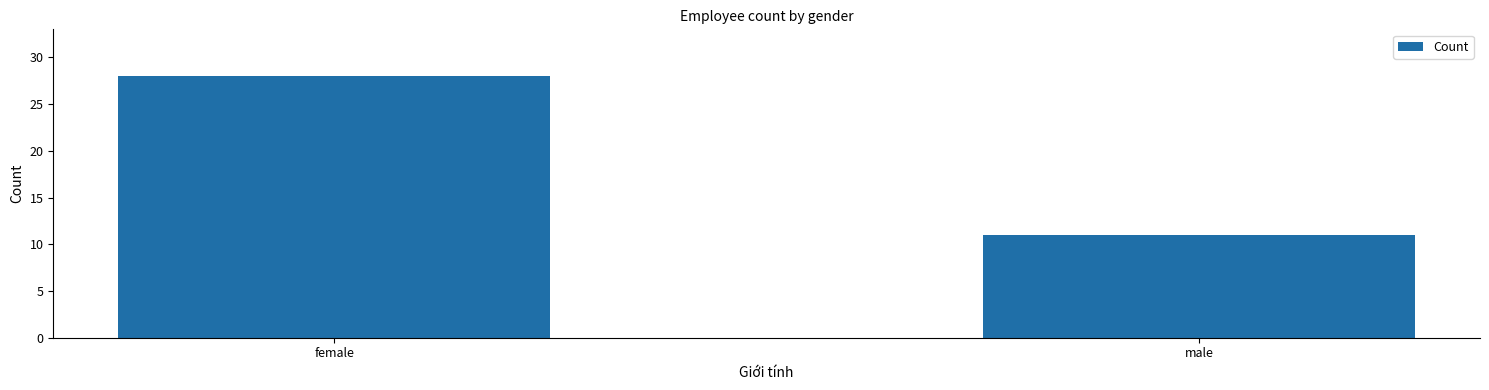

Which category has the highest value across all series?

female